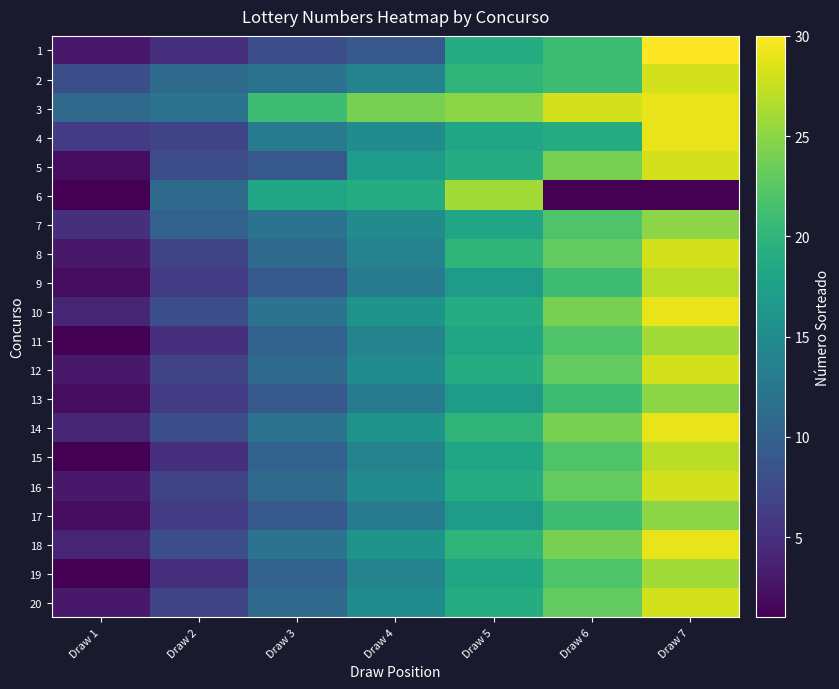

Which category has the lowest value across all series?

Draw 6